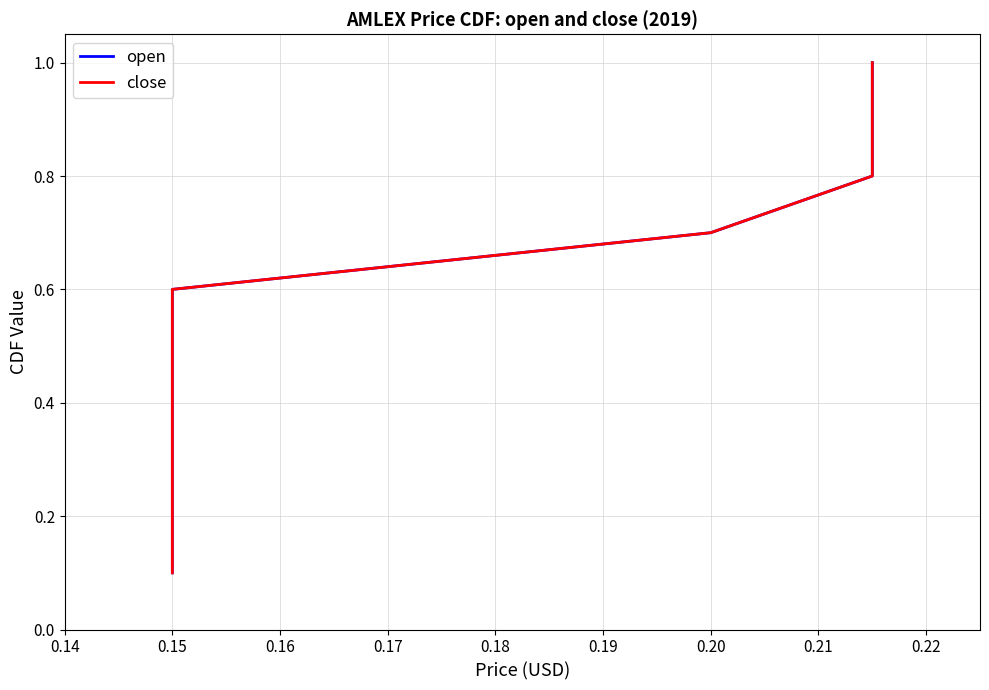

How many lines are shown in the chart?

2